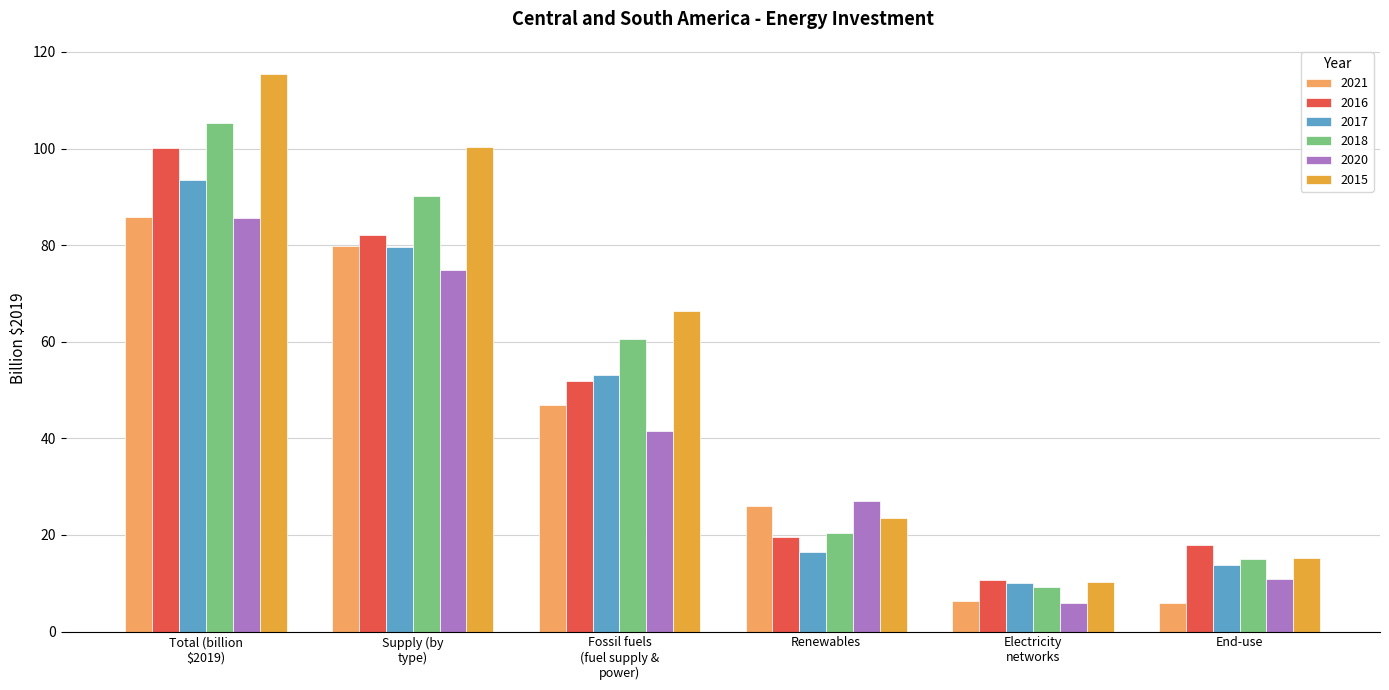

How many groups of bars are there?

6